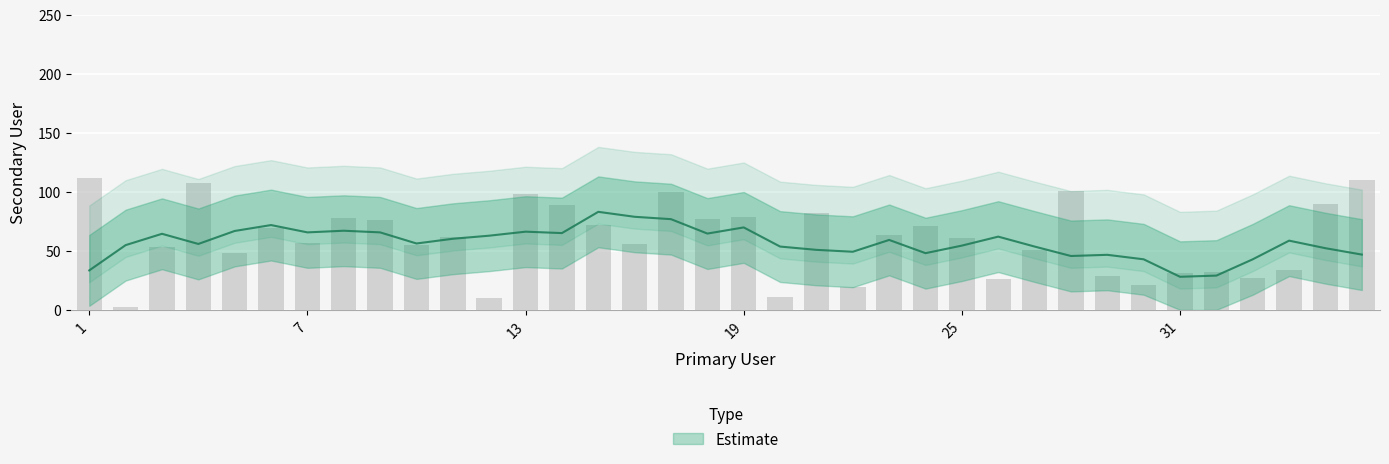

Is it true that the value at 35 is 90?

True